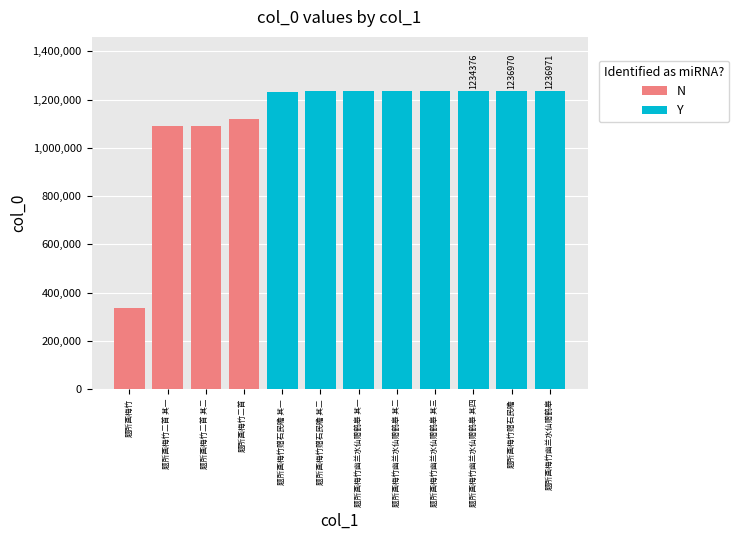

At which category does the chart reach its minimum across all series?

题所画梅竹